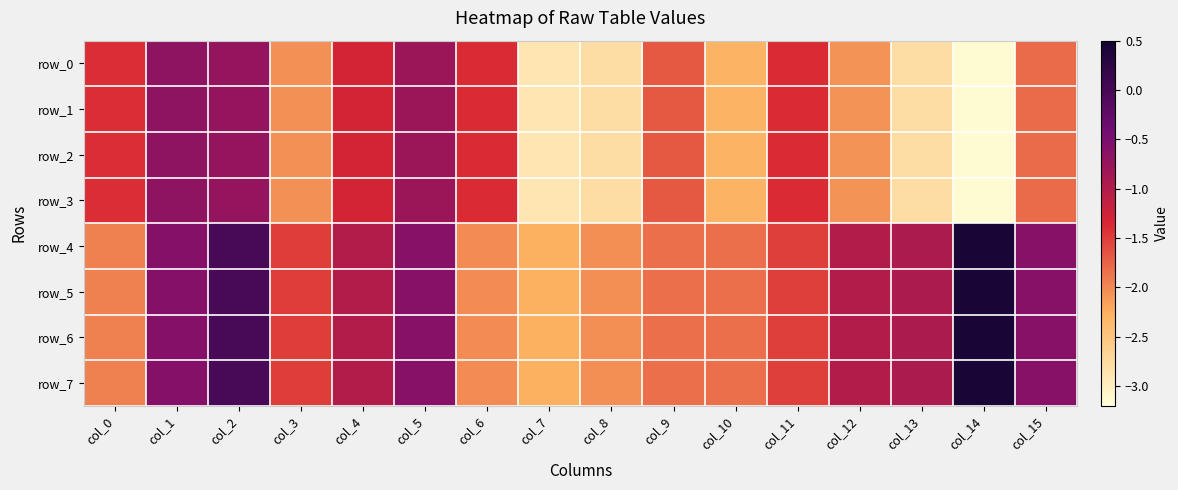

Which category has the lowest value in the row_4 series?

col_7